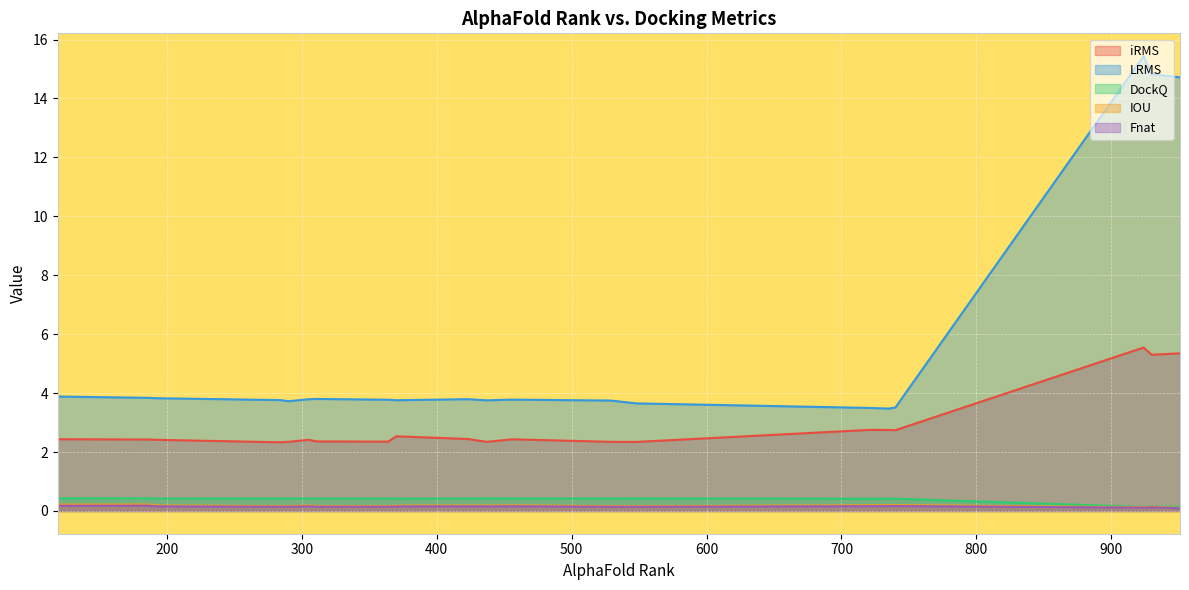

True or false: LRMS and Fnat intersect in this chart.

False